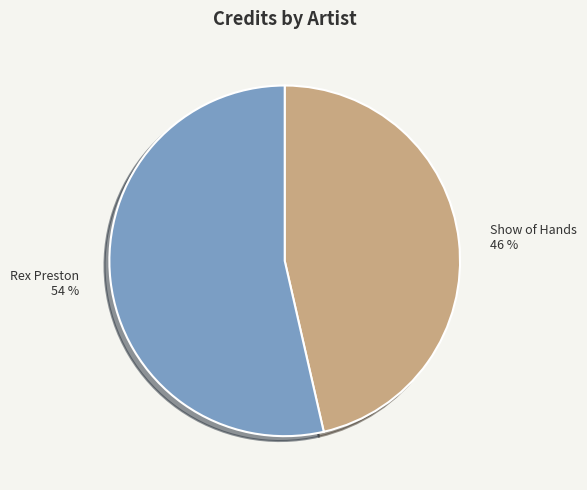

Does Show of Hands account for over 50% of the chart?

No